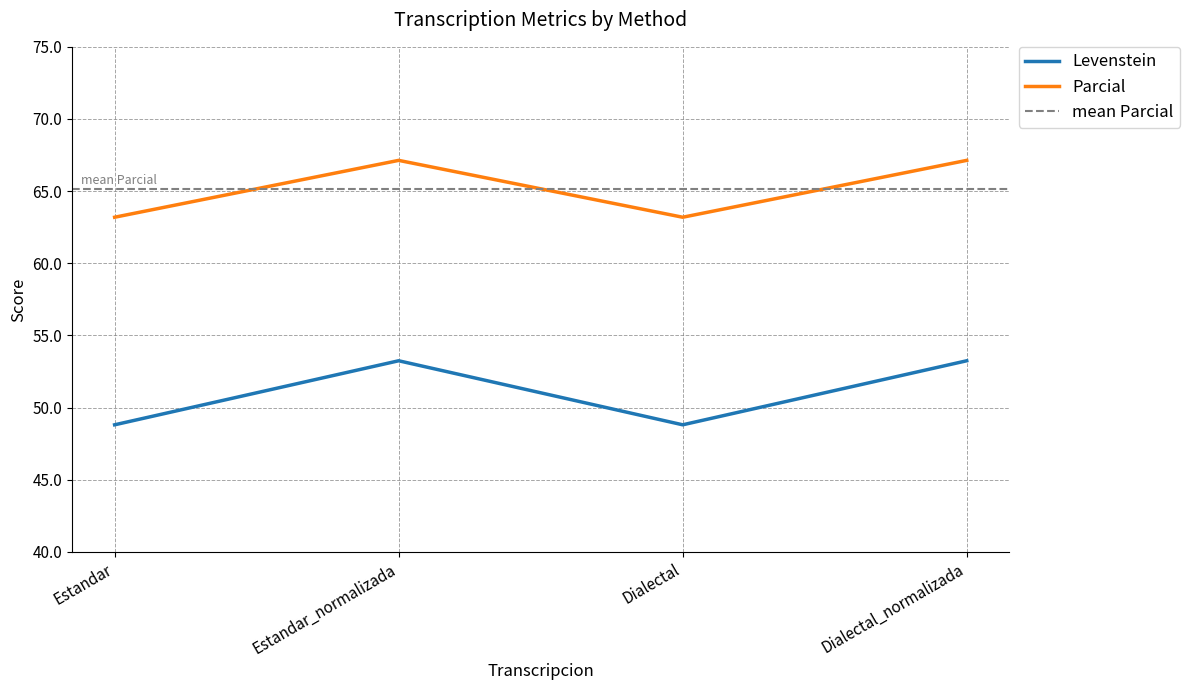

What is the average value of the Parcial series?

65.2